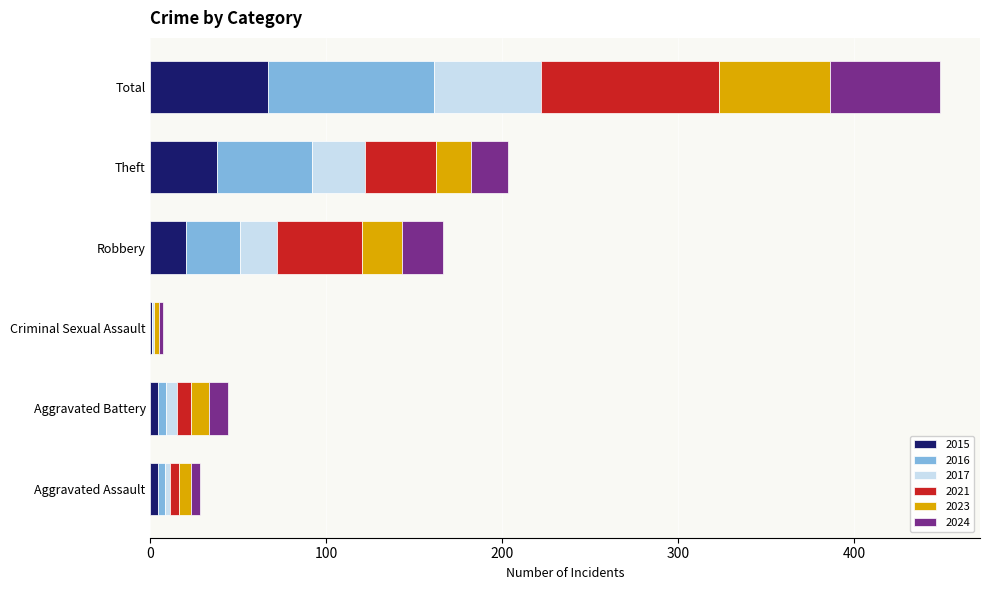

At which category is the sum across all series the highest?

Total